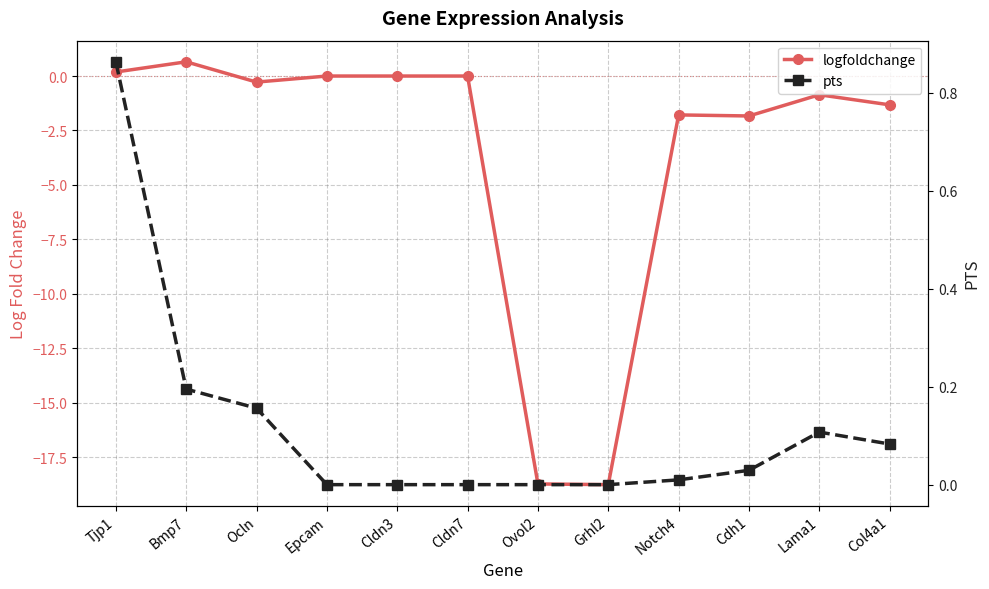

Reading left to right, transcribe all the data shown in this chart.

logfoldchange: 0.2	0.7	-0.3	0.0	0.0	0.0	-18.7	-18.8	-1.8	-1.8	-0.9	-1.3
pts: 0.9	0.2	0.2	0.0	0.0	0.0	0.0	0.0	0.0	0.0	0.1	0.1